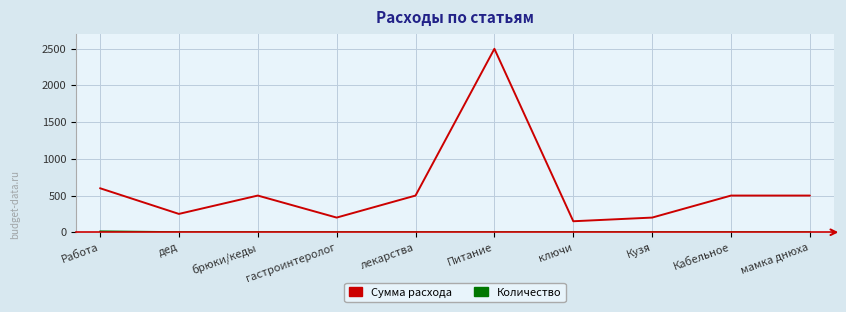

The value of Сумма расхода at Питание is 2500. True or false?

True